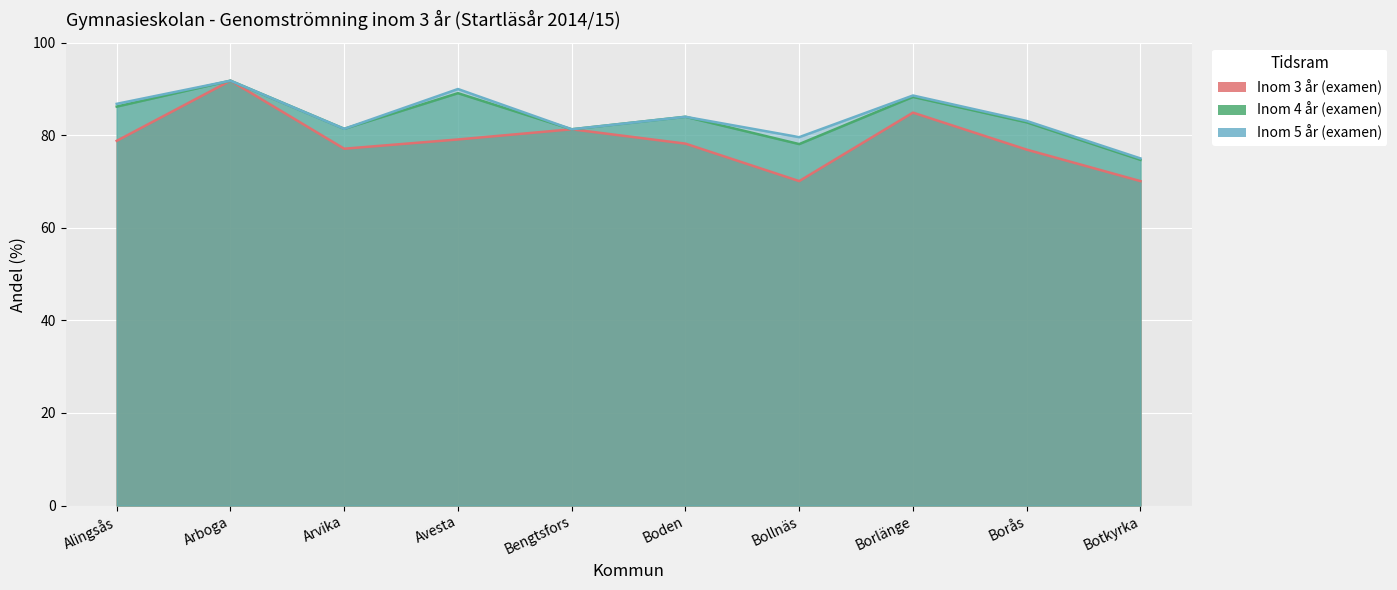

How many data points in Inom 5 år (examen) are less than 84?

5